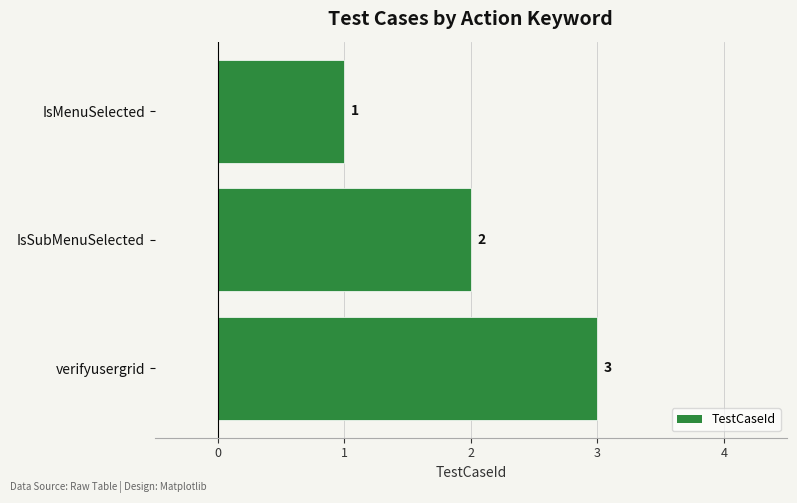

Rank the categories by value from highest to lowest.

verifyusergrid, IsSubMenuSelected, IsMenuSelected